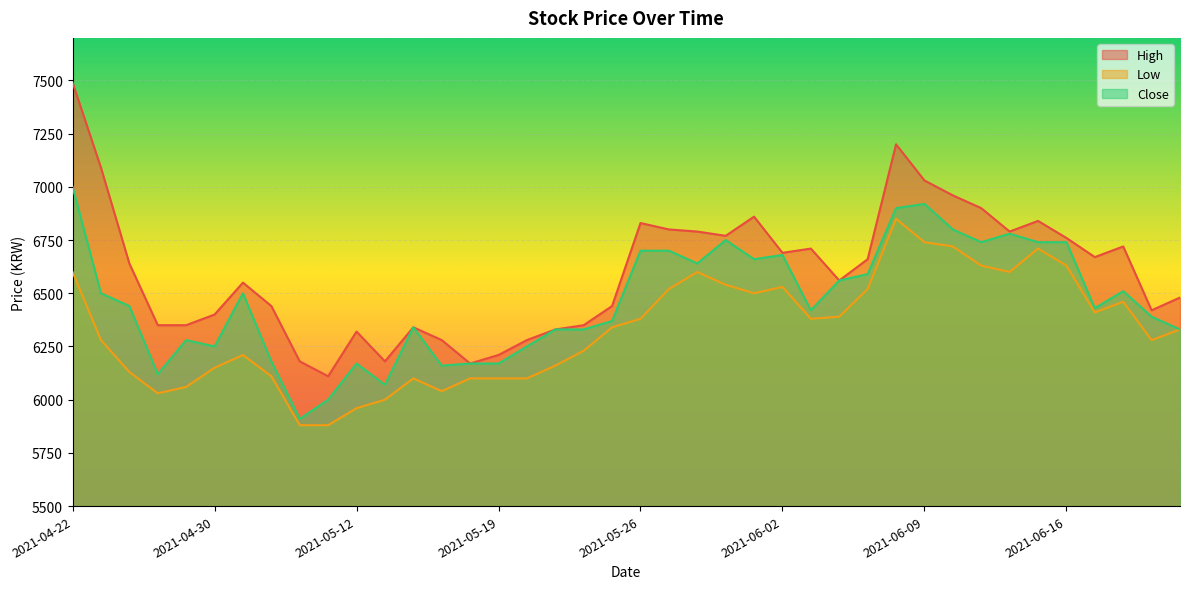

What is the sum of the High values at 2021-06-14 and 2021-06-08?

13990